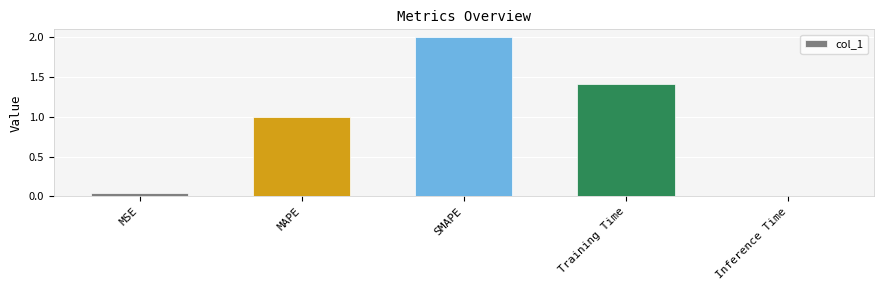

List the labels in order of value, largest first.

SMAPE, Training Time, MAPE, MSE, Inference Time